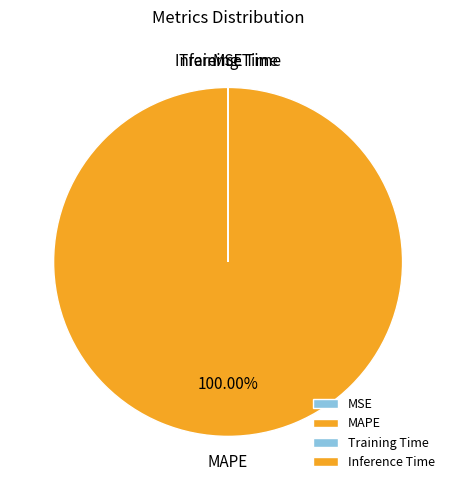

What is the largest slice in the pie chart?

MAPE